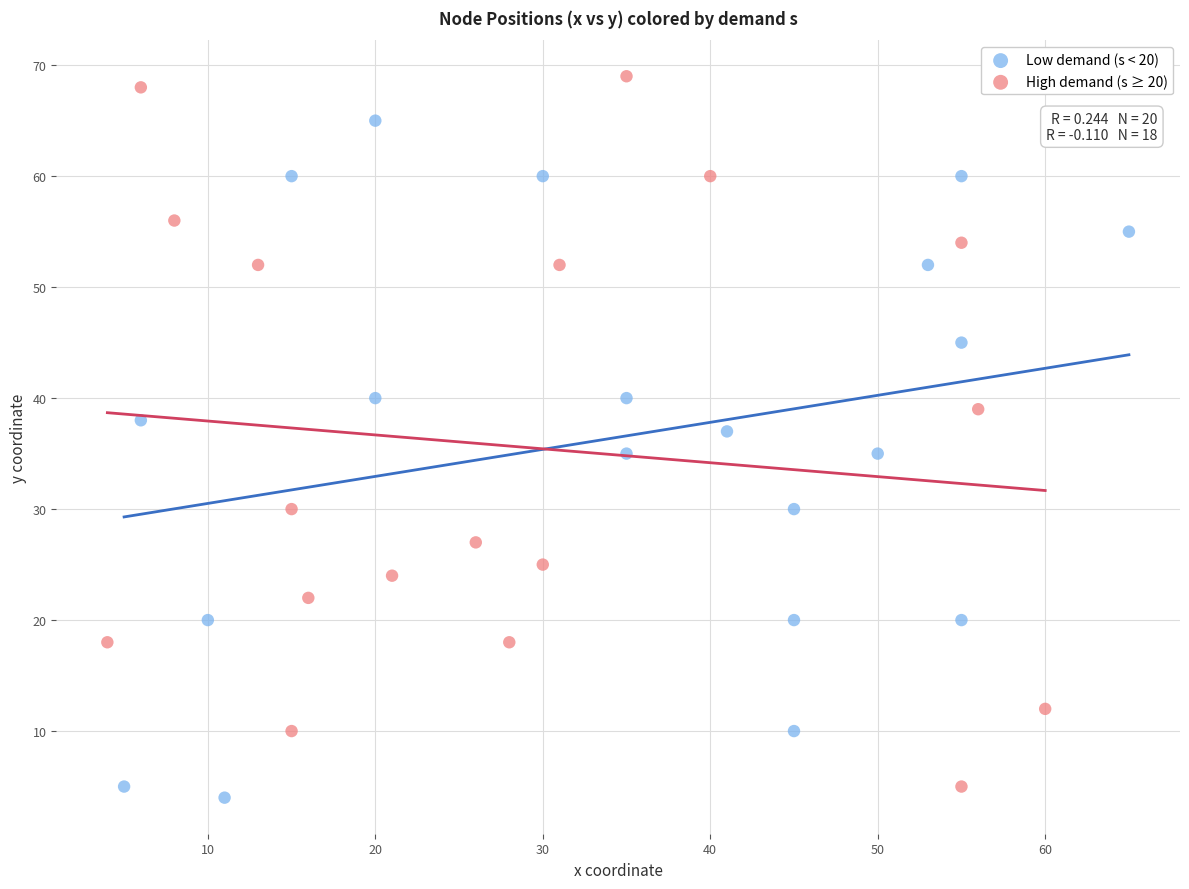

Which series contains the highest Y value?

High demand (s ≥ 20)